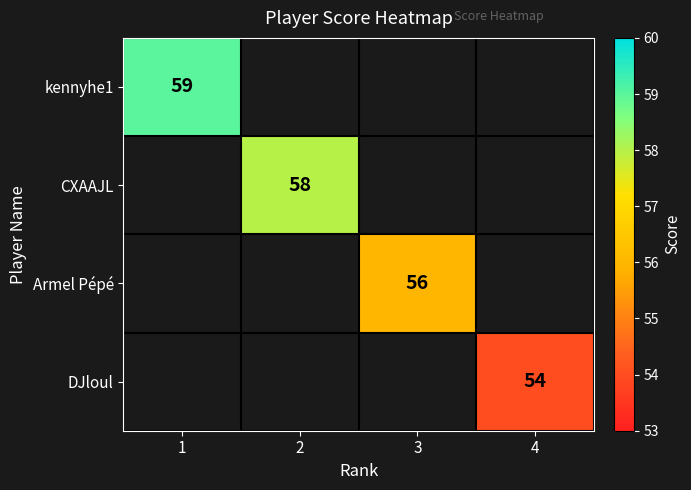

True or false: CXAAJL has a value of 58.0 at 2.

True